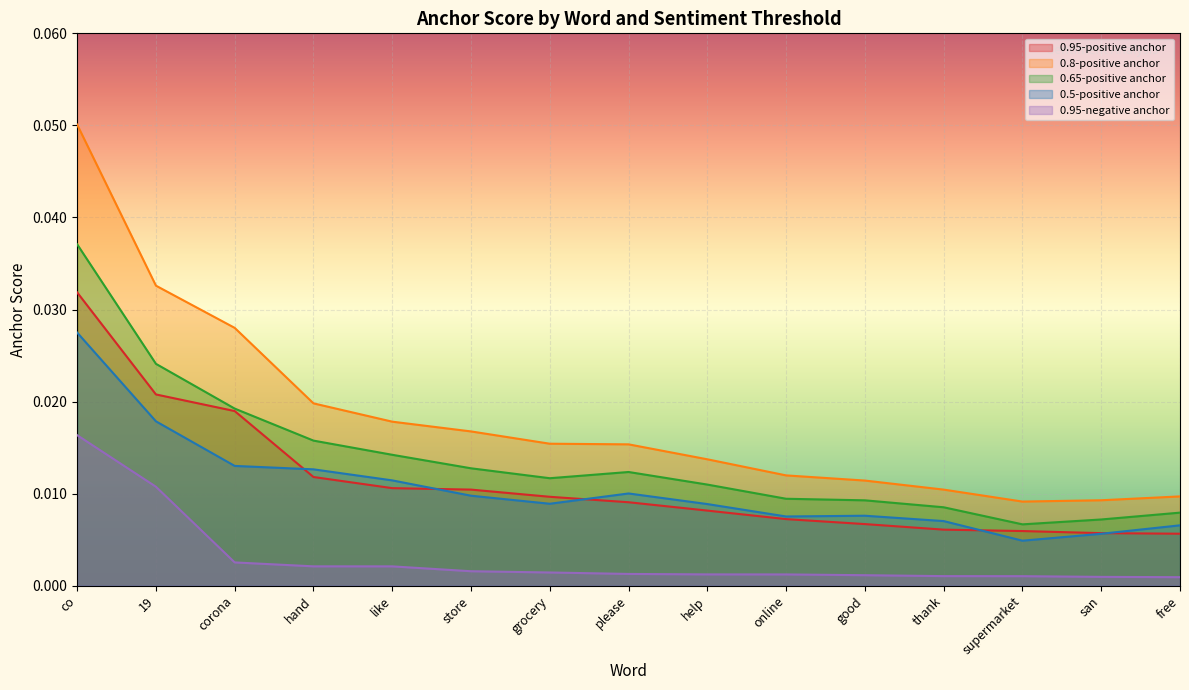

How many lines are shown in the chart?

5